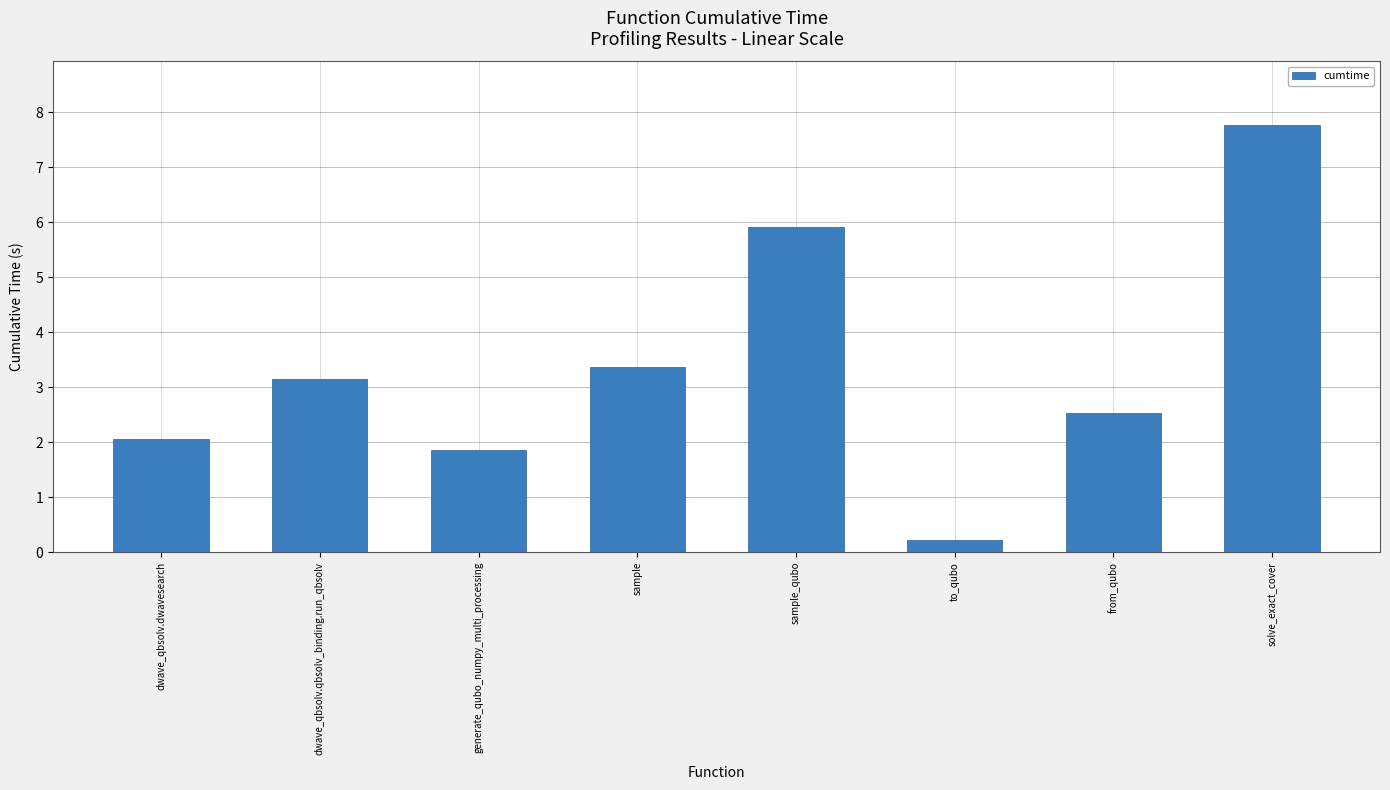

Reading left to right, list all the values displayed in this chart.

dwave_qbsolv.dwavesearch=2.1	dwave_qbsolv.qbsolv_binding.run_qbsolv=3.1	generate_qubo_numpy_multi_processing=1.9	sample=3.4	sample_qubo=5.9	to_qubo=0.2	from_qubo=2.5	solve_exact_cover=7.8